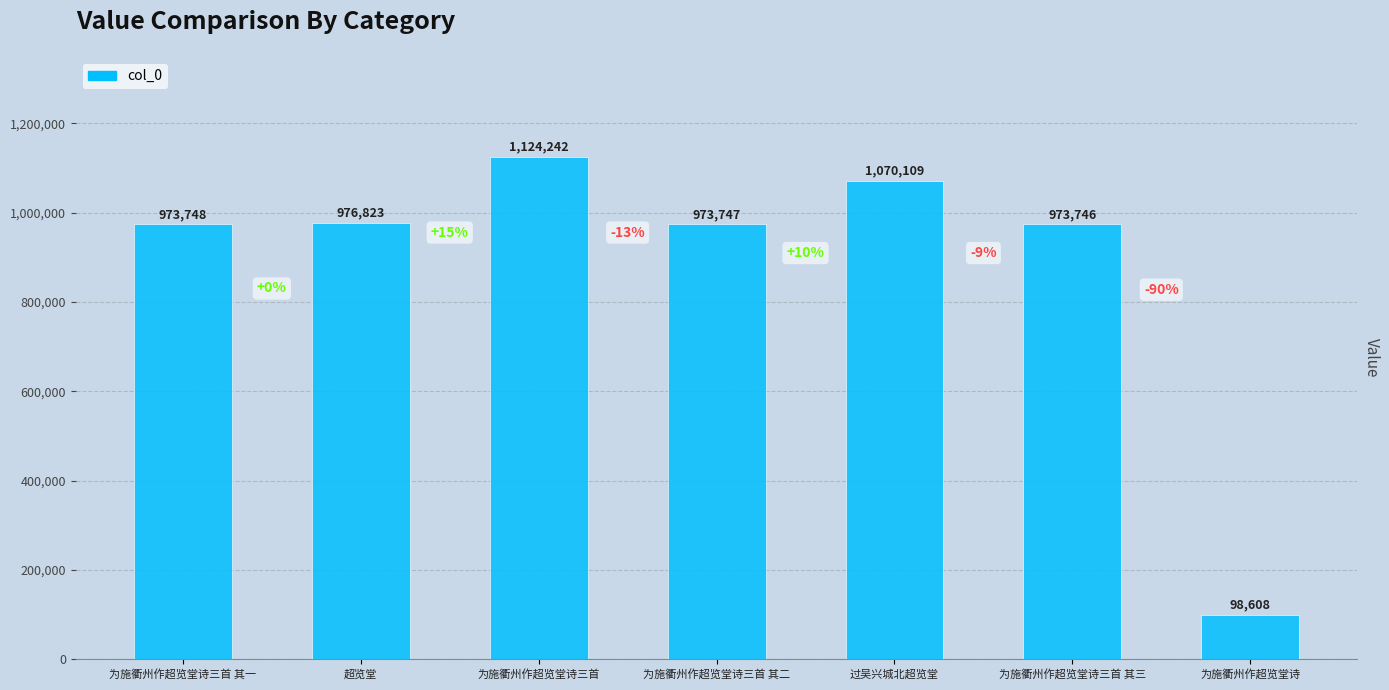

What is the sum of the values at 为施衢州作超览堂诗 and 为施衢州作超览堂诗三首 其二?

1072355